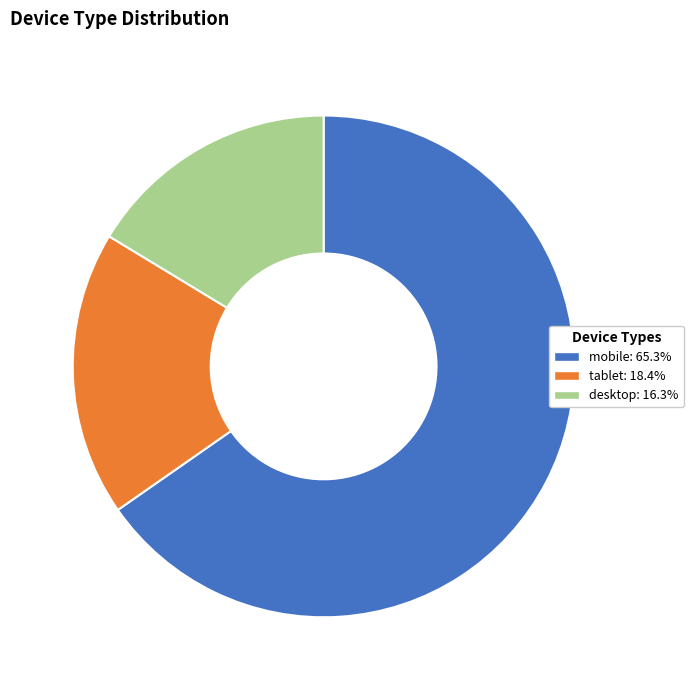

What is the ratio of the value at mobile: 65.3% to the value at tablet: 18.4%?

3.6